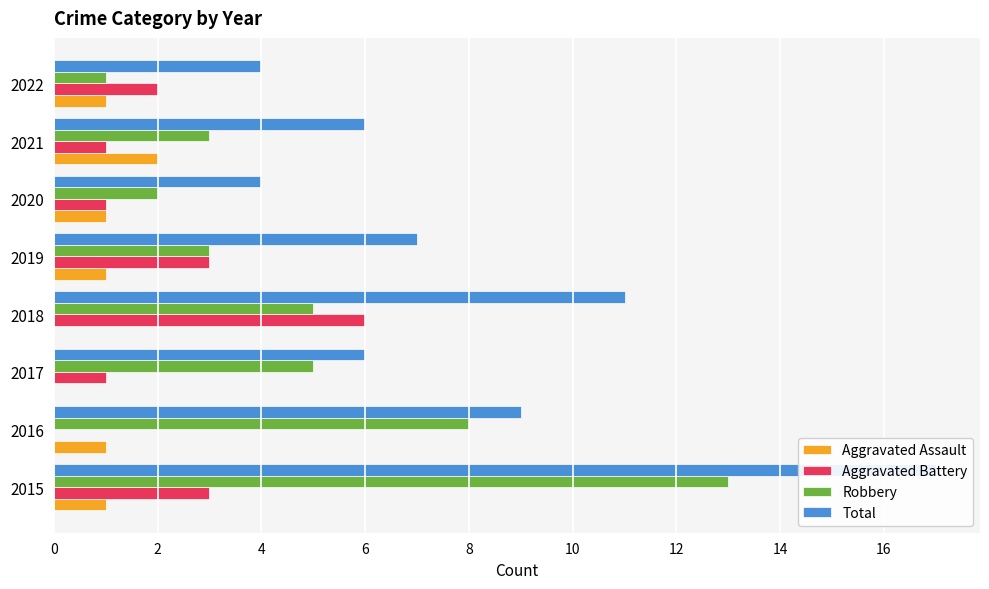

What value does the Total series have at 2018, to the nearest 5?

10